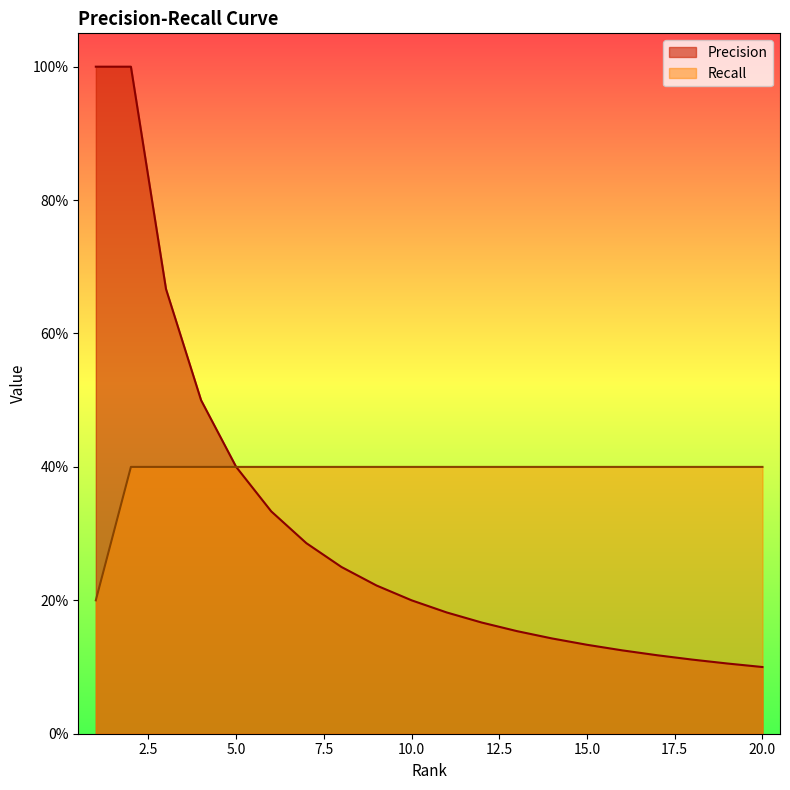

What is the sum of all Recall values?

7.8